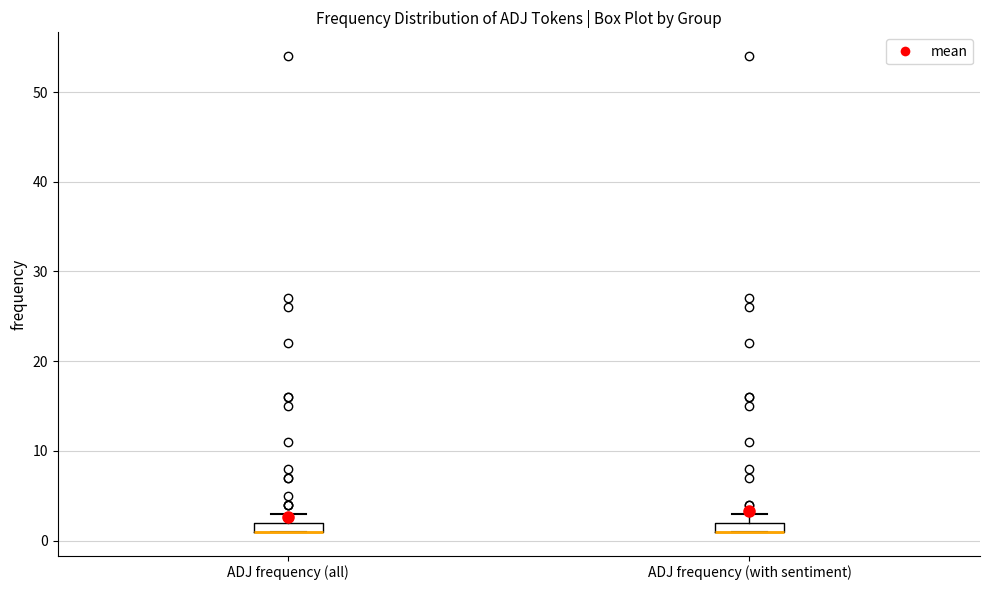

Where is the upper edge of the box for ADJ frequency (with sentiment) on the y-axis? The values are not printed on the chart, so give them approximately, as read against the axis.

2